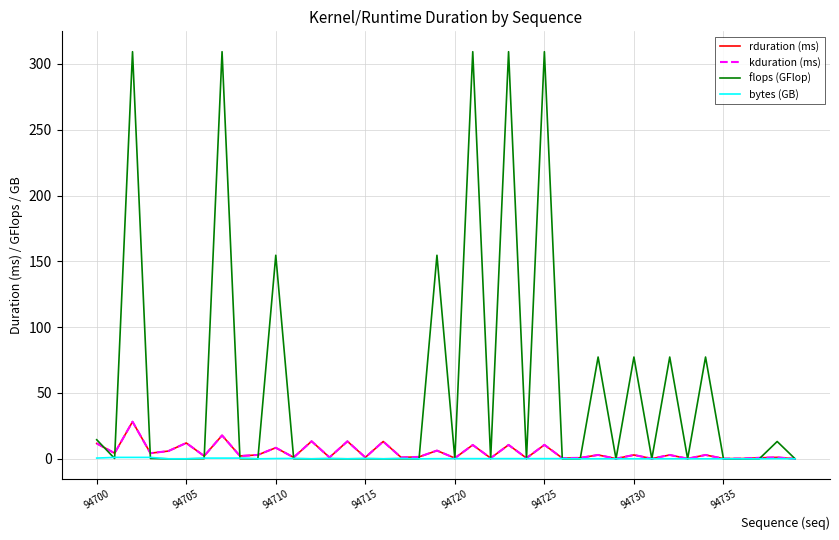

What is the label of the 18th point from the right?

22